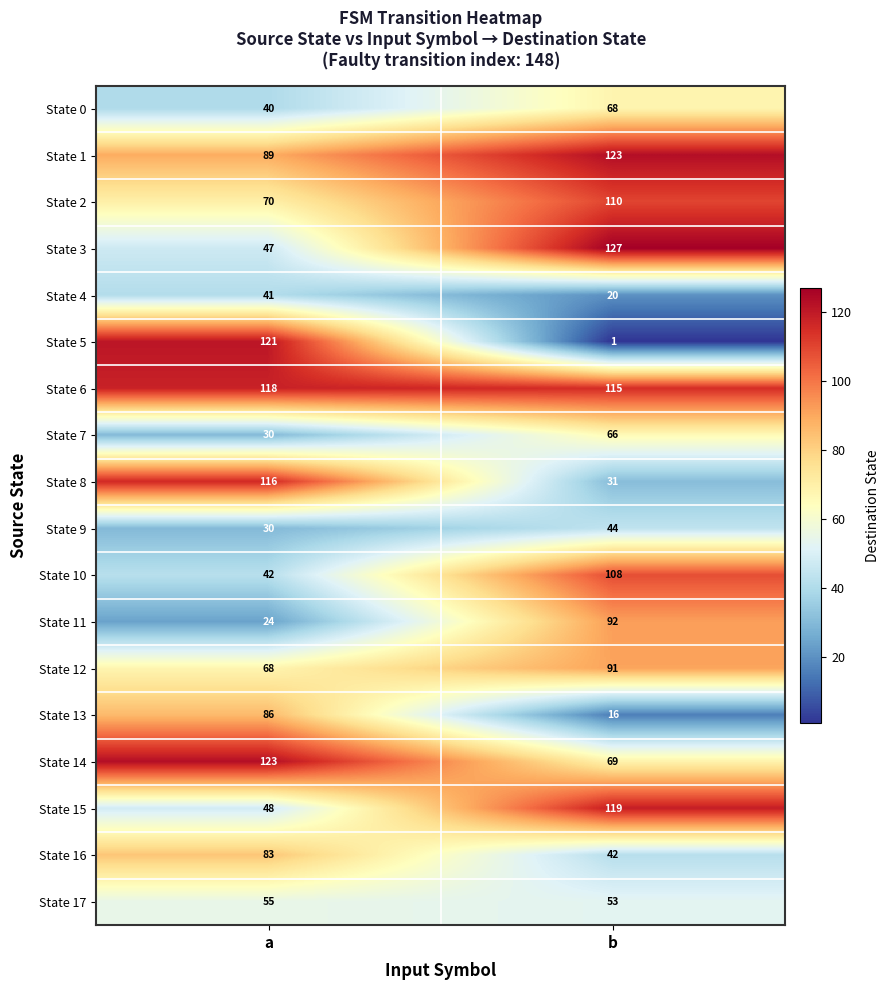

What is the difference between the State 2 values at a and b?

40